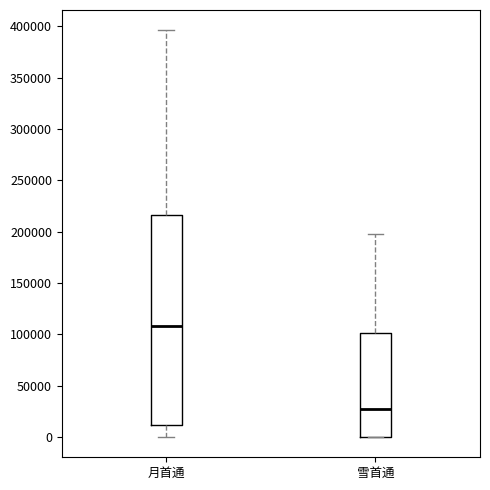

Reading left to right, read every box against the y-axis: the position of its median line, the range the box covers, and the ends of its whiskers. The values are not printed on the chart, so give them approximately, as read against the axis.

月首通: median 110000, box 10000 to 215000, whiskers 0 to 395000
雪首通: median 25000, box 0 to 100000, whiskers 0 to 200000